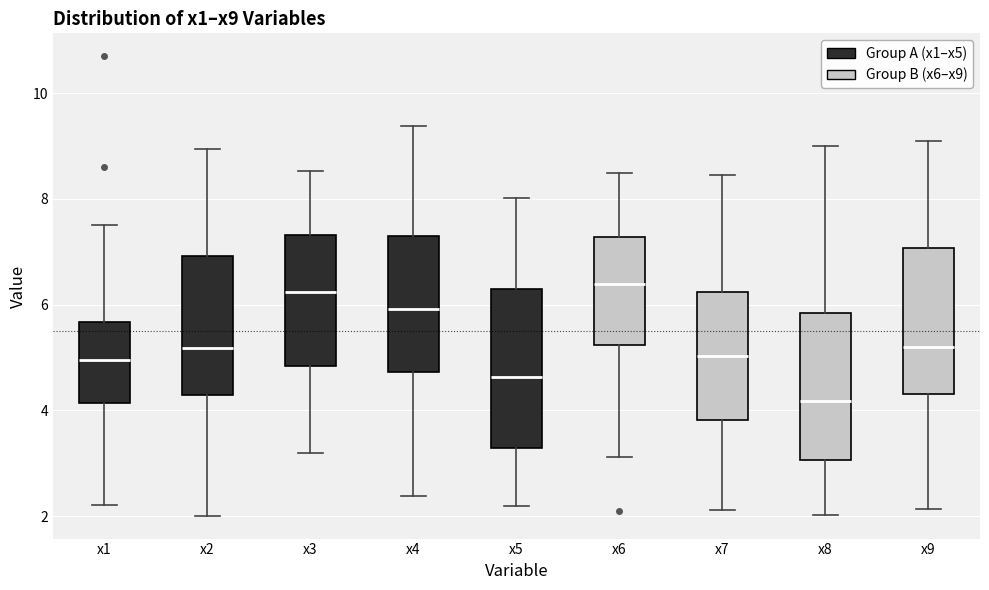

Reading left to right, transcribe this box plot: for each box, give where its median line is, the range the box spans, and where its two whiskers end, as read against the y-axis. The values are not printed on the chart, so give them approximately, as read against the axis.

x1: median 5.0, box 4.2 to 5.6, whiskers 2.2 to 7.6
x2: median 5.2, box 4.2 to 7.0, whiskers 2.0 to 9.0
x3: median 6.2, box 4.8 to 7.4, whiskers 3.2 to 8.6
x4: median 6.0, box 4.8 to 7.4, whiskers 2.4 to 9.4
x5: median 4.6, box 3.2 to 6.2, whiskers 2.2 to 8.0
x6: median 6.4, box 5.2 to 7.2, whiskers 3.2 to 8.4
x7: median 5.0, box 3.8 to 6.2, whiskers 2.2 to 8.4
x8: median 4.2, box 3.0 to 5.8, whiskers 2.0 to 9.0
x9: median 5.2, box 4.4 to 7.0, whiskers 2.2 to 9.0